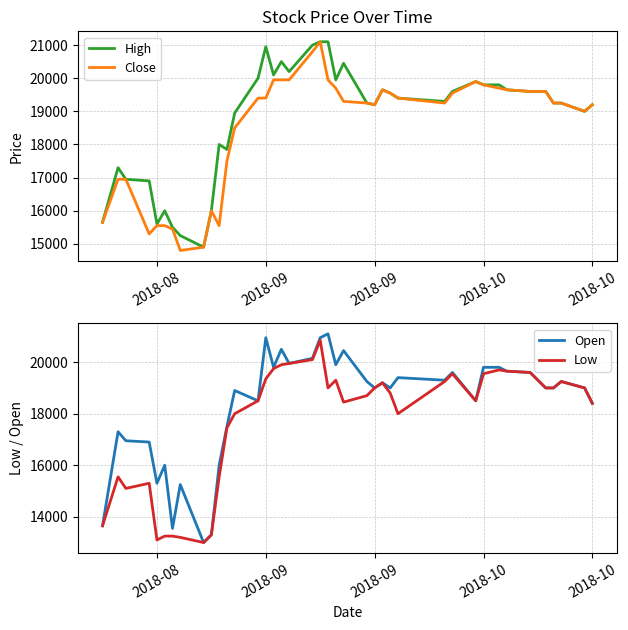

At 2018-09, list the series in order from largest to smallest.

High, Open, Close, Low